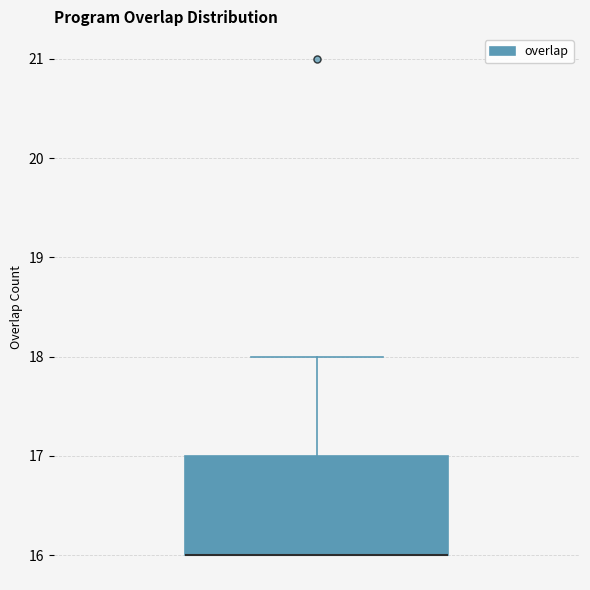

Where is the lower edge of the box on the y-axis? The values are not printed on the chart, so give them approximately, as read against the axis.

16